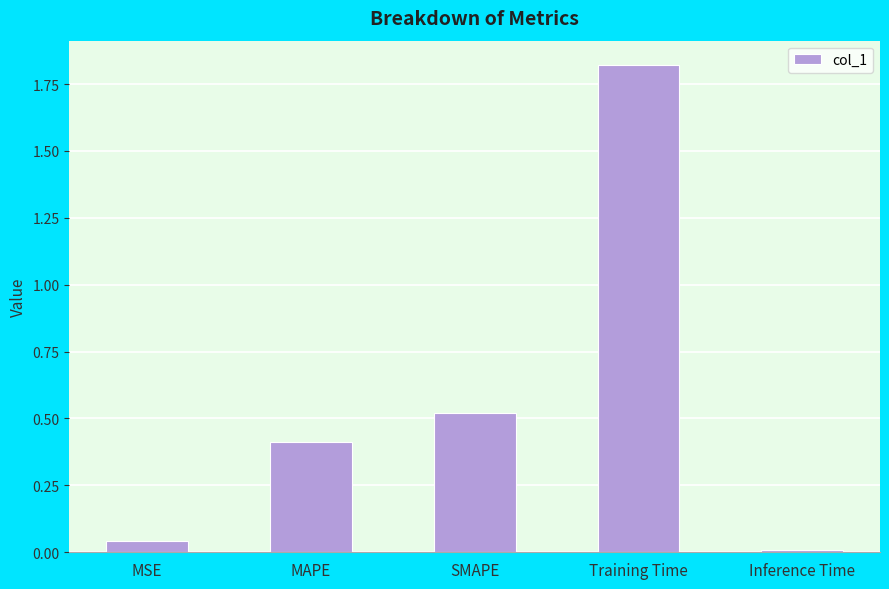

How many series are shown in this chart?

1